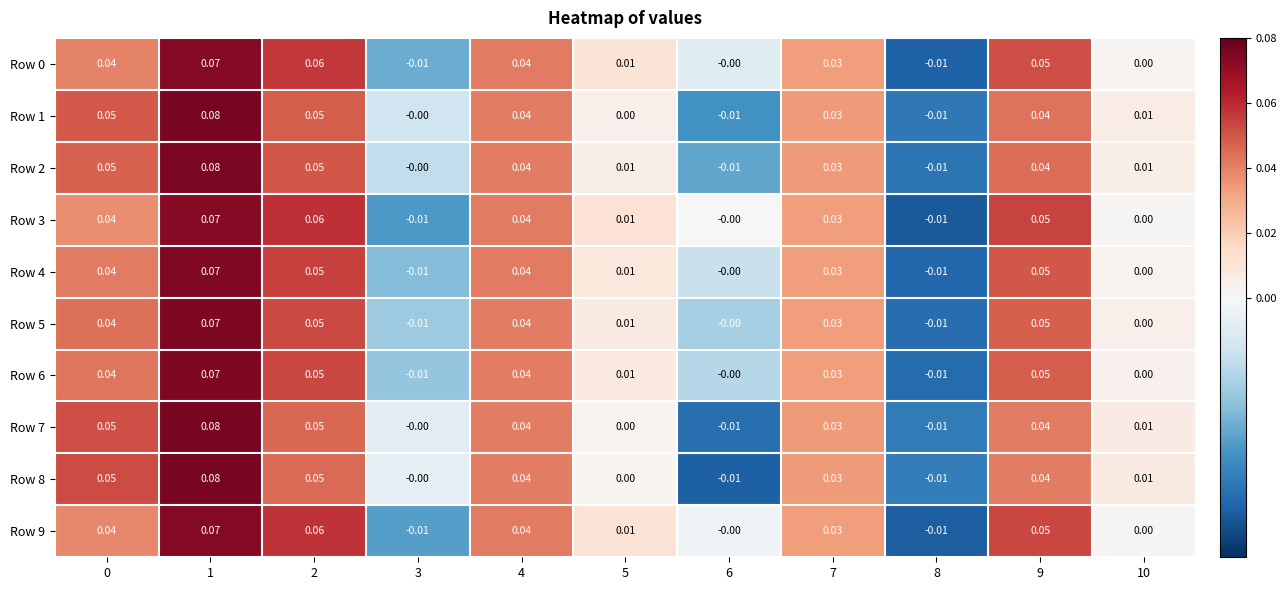

Is the value of Row 7 at 2 greater than the value of Row 1 at 7?

Yes